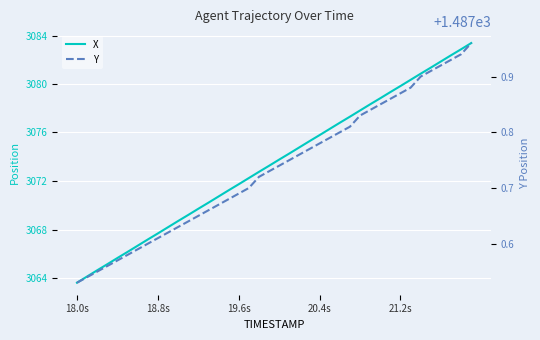

What is the minimum value shown in the chart?

1487.5